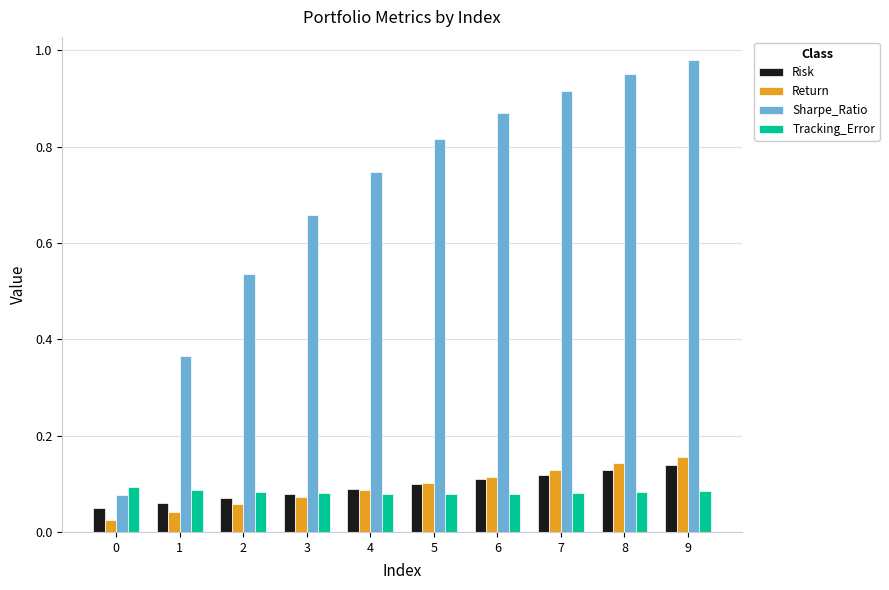

Which series has the widest spread of values?

Sharpe_Ratio